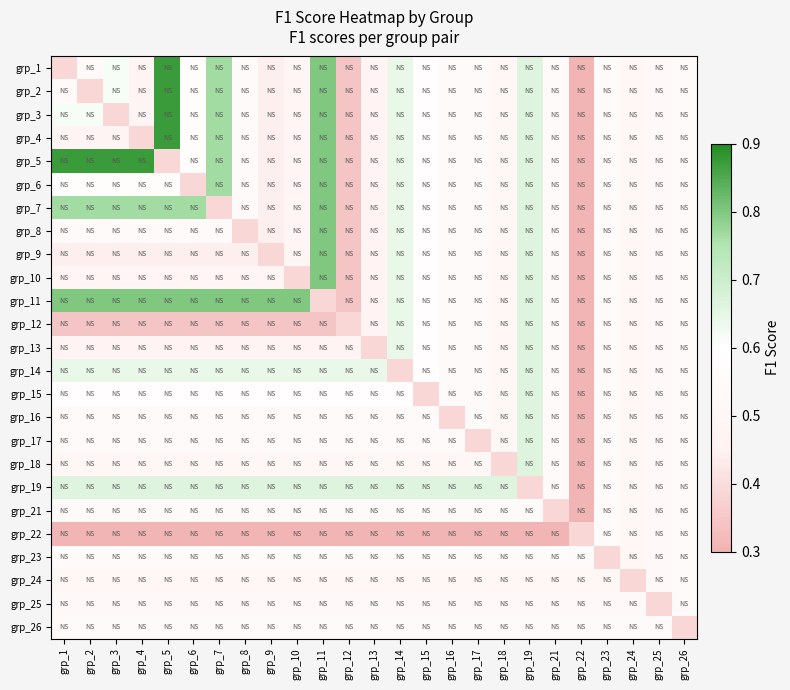

Which has a higher value, grp_10 or grp_1?

grp_10